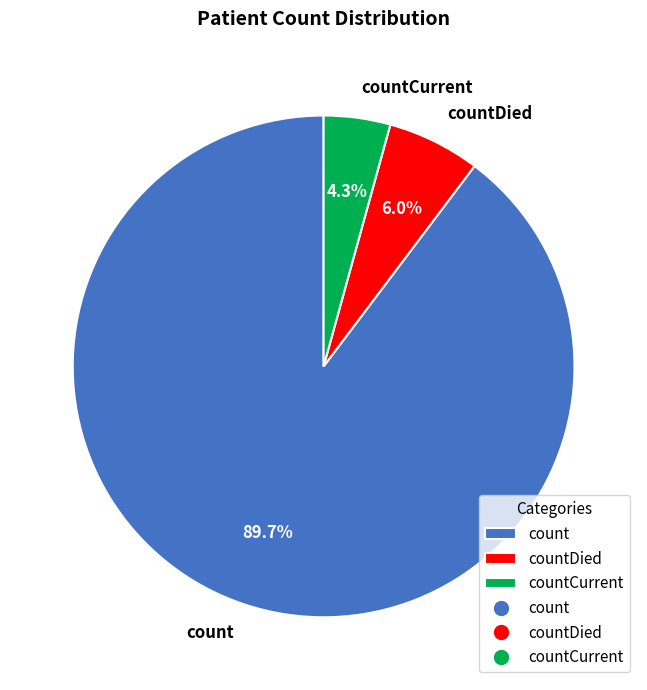

What portion of the pie excludes countCurrent?

95.7%